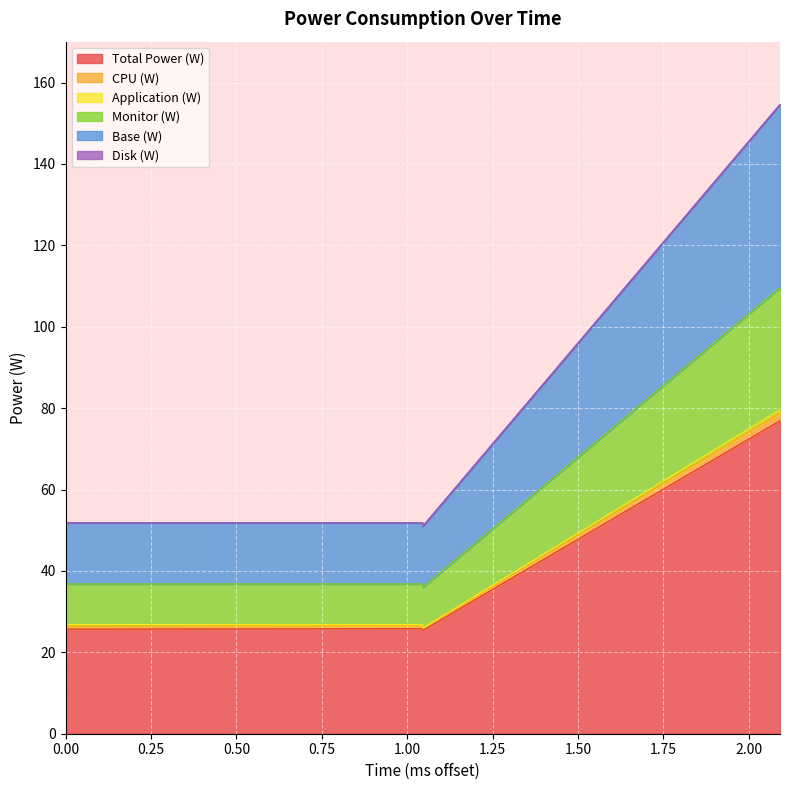

At which category does the chart reach its peak across all series?

2.091